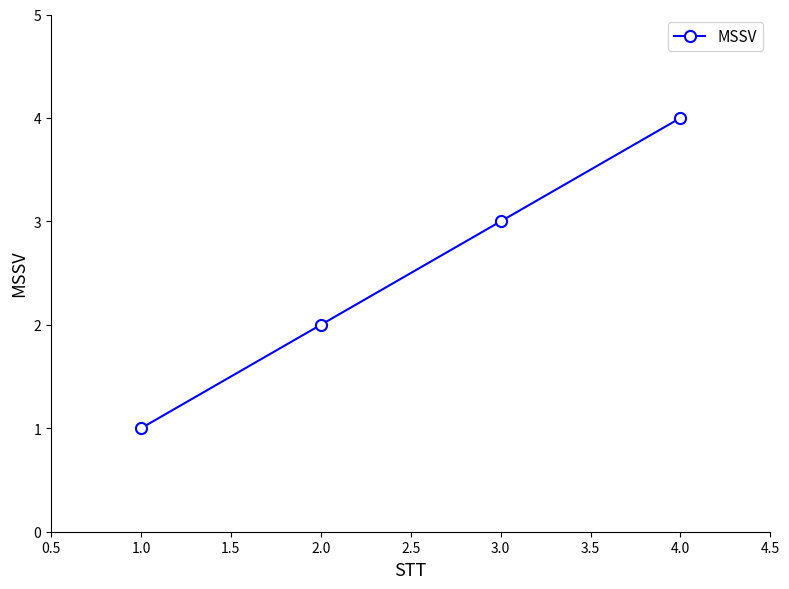

What is the maximum value shown in the chart?

4